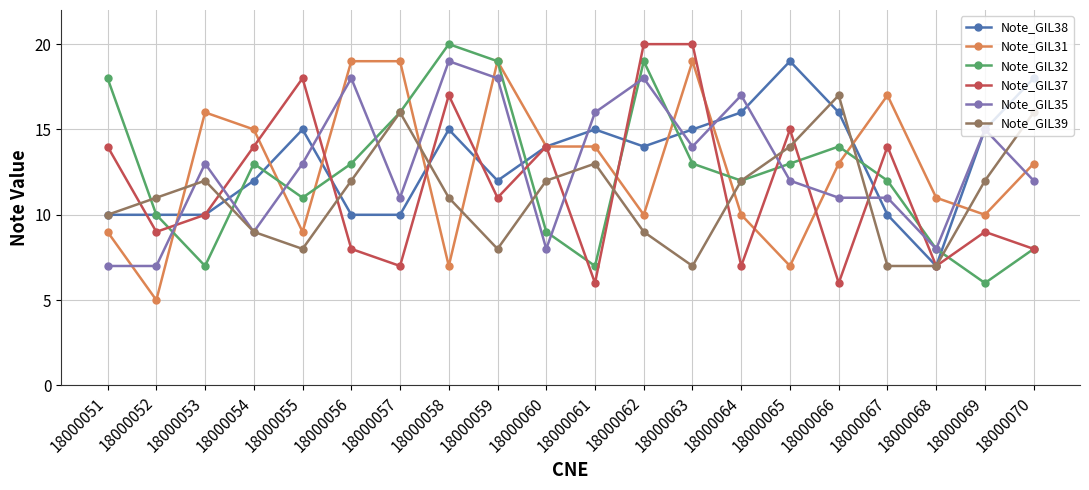

Reading left to right, transcribe all the data shown in this chart.

Note_GIL38: 10	10	10	12	15	10	10	15	12	14	15	14	15	16	19	16	10	7	15	18
Note_GIL31: 9	5	16	15	9	19	19	7	19	14	14	10	19	10	7	13	17	11	10	13
Note_GIL32: 18	10	7	13	11	13	16	20	19	9	7	19	13	12	13	14	12	8	6	8
Note_GIL37: 14	9	10	14	18	8	7	17	11	14	6	20	20	7	15	6	14	7	9	8
Note_GIL35: 7	7	13	9	13	18	11	19	18	8	16	18	14	17	12	11	11	8	15	12
Note_GIL39: 10	11	12	9	8	12	16	11	8	12	13	9	7	12	14	17	7	7	12	16